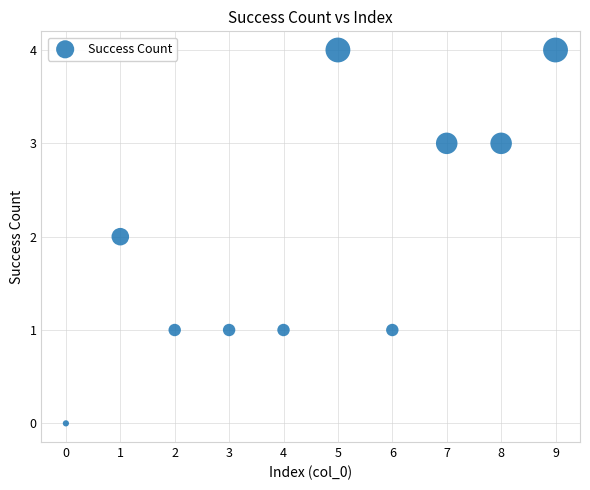

What is the range of Y values (max minus min)?

4